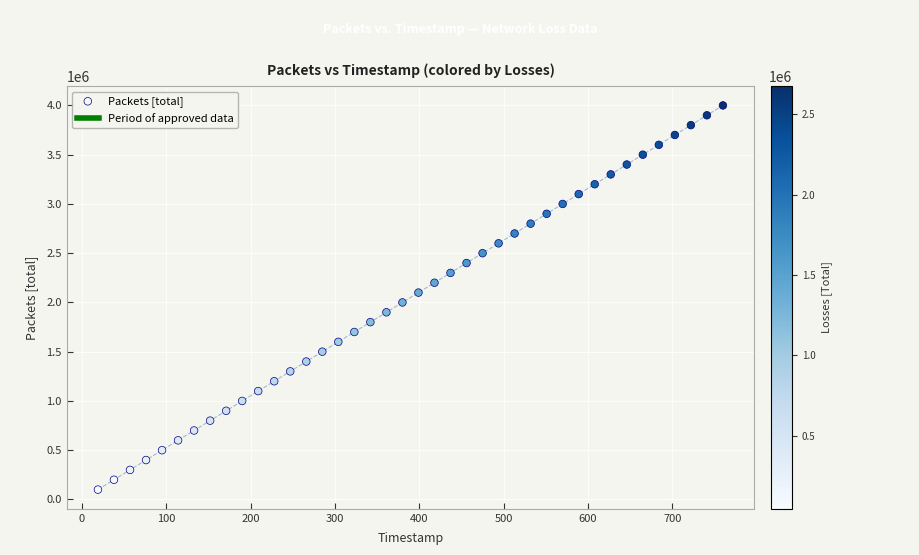

How many data points are displayed?

40